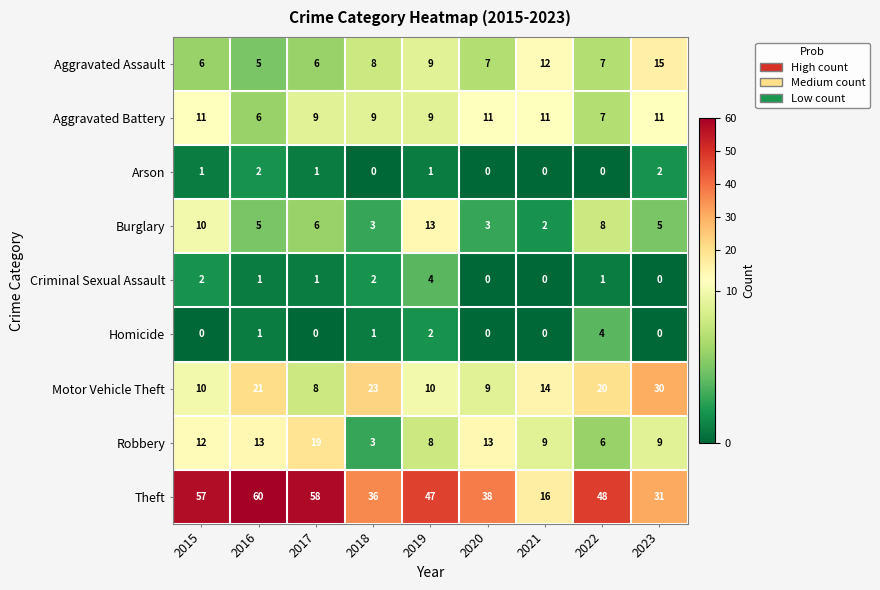

Is it true that Theft equals 28 at 2022?

False